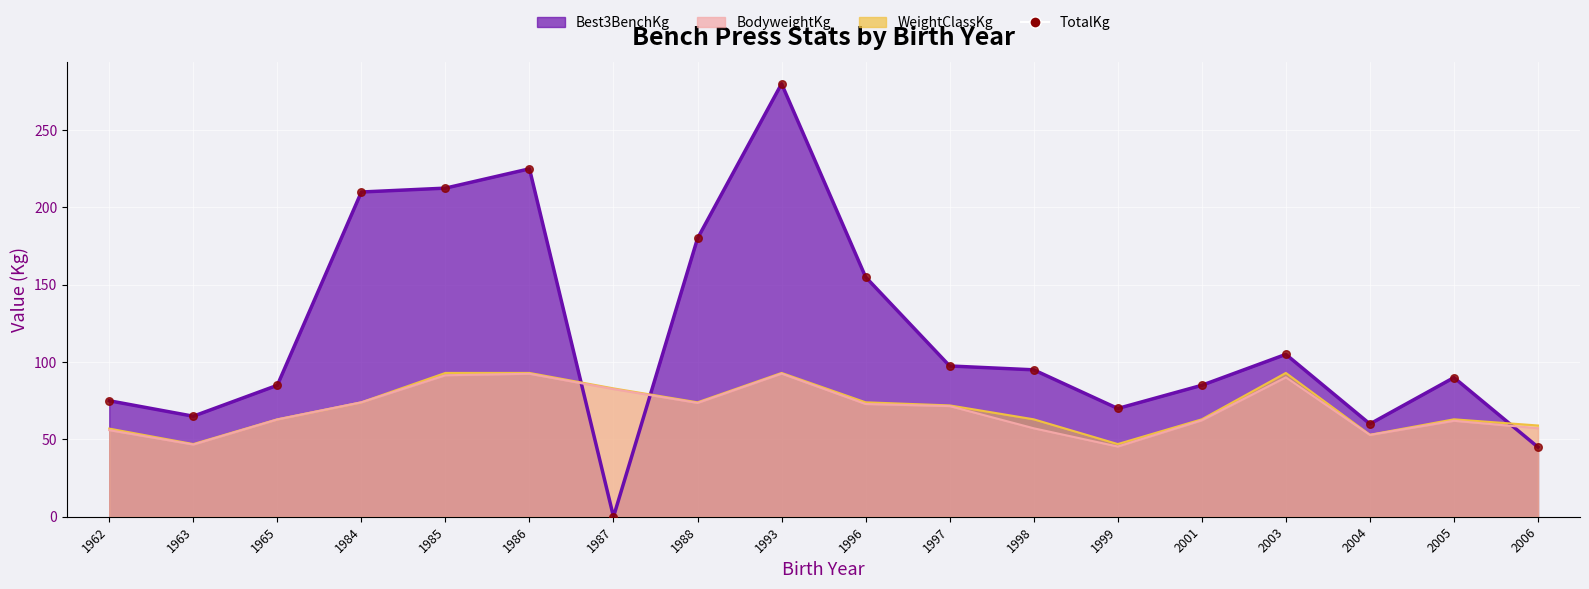

What is the ratio of the value at 1984 to the value at 1963?

3.2